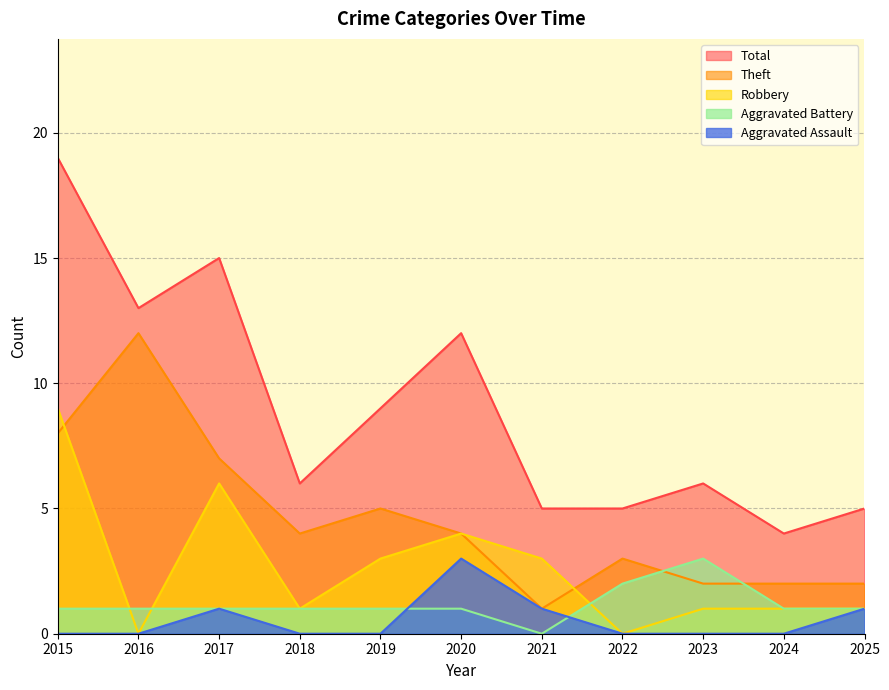

How many distinct data groups are displayed?

5